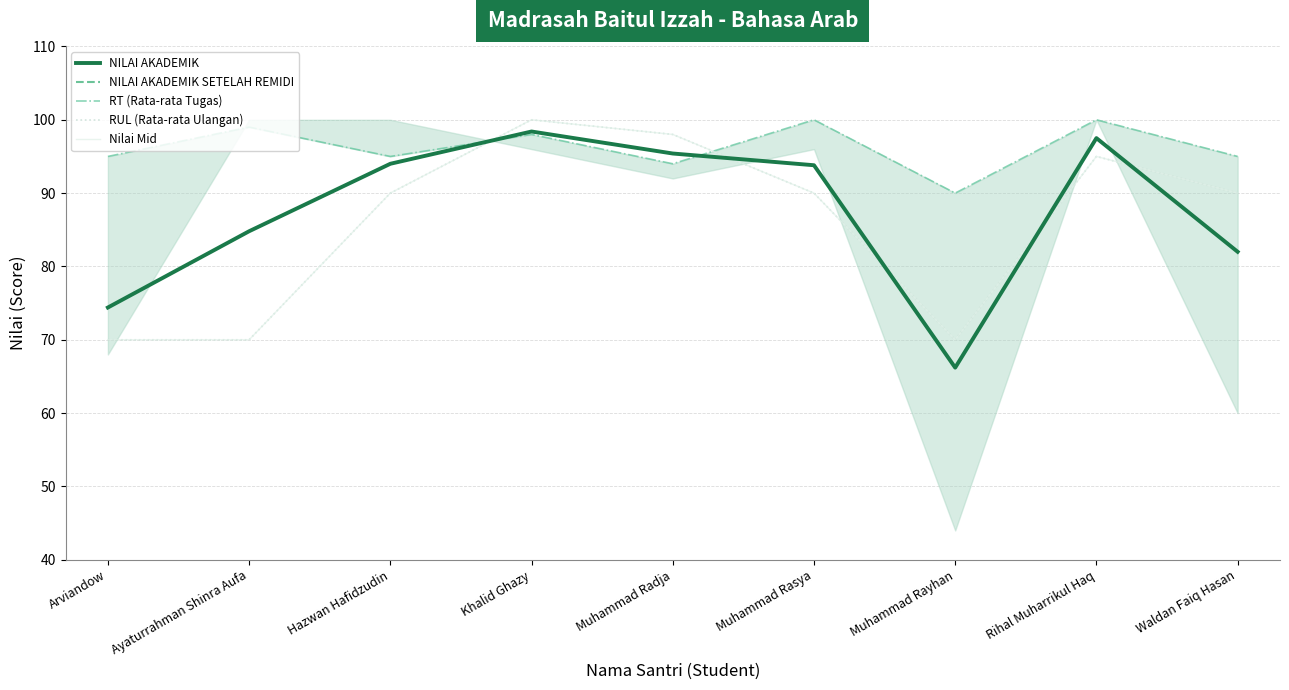

Is this an area chart (filled region under the line)?

No